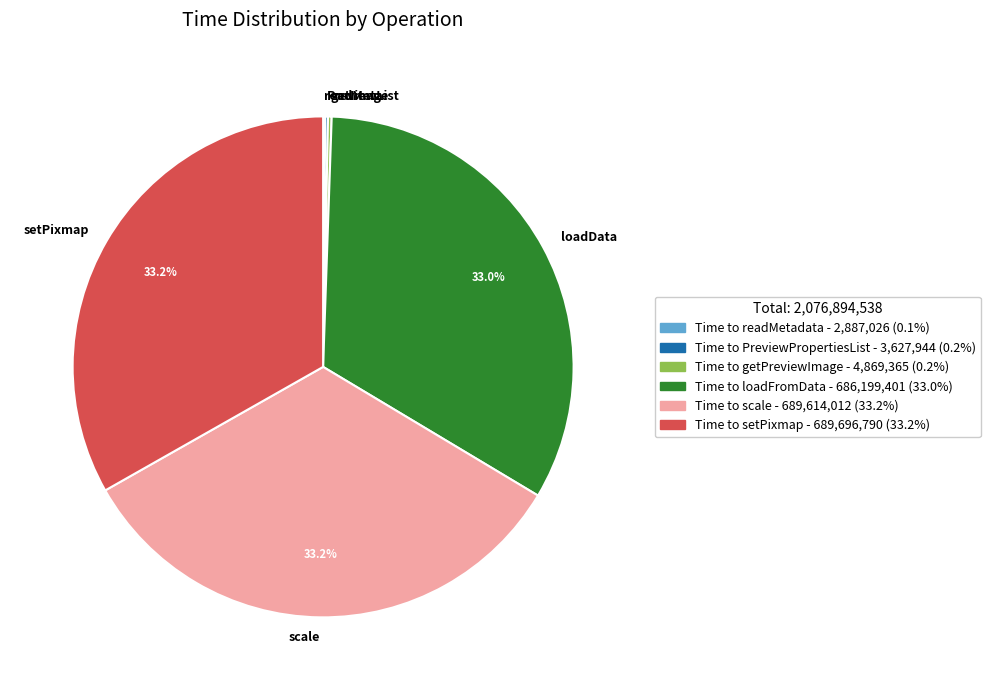

Does scale account for over 50% of the chart?

No